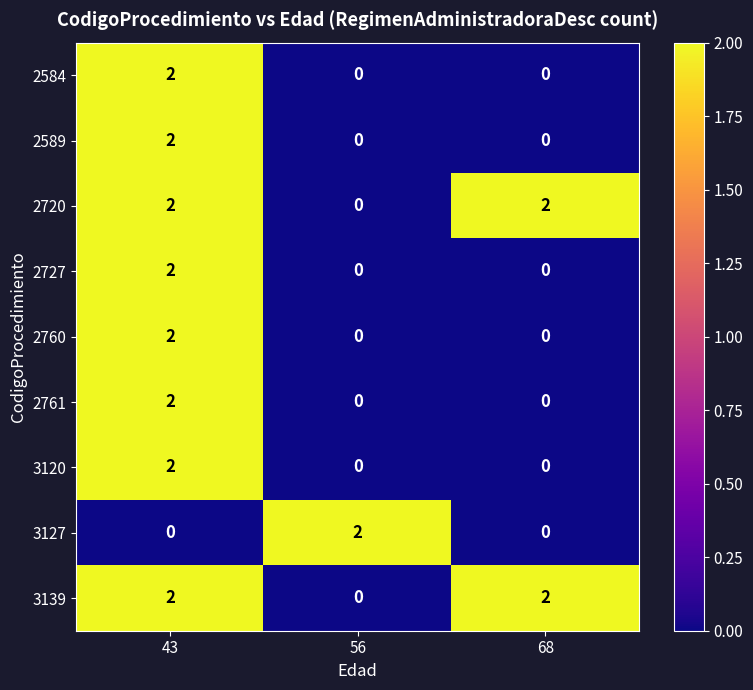

Reading left to right, what are all the values shown in this chart?

2584: 43=2	56=0	68=0
2589: 43=2	56=0	68=0
2720: 43=2	56=0	68=2
2727: 43=2	56=0	68=0
2760: 43=2	56=0	68=0
2761: 43=2	56=0	68=0
3120: 43=2	56=0	68=0
3127: 43=0	56=2	68=0
3139: 43=2	56=0	68=2